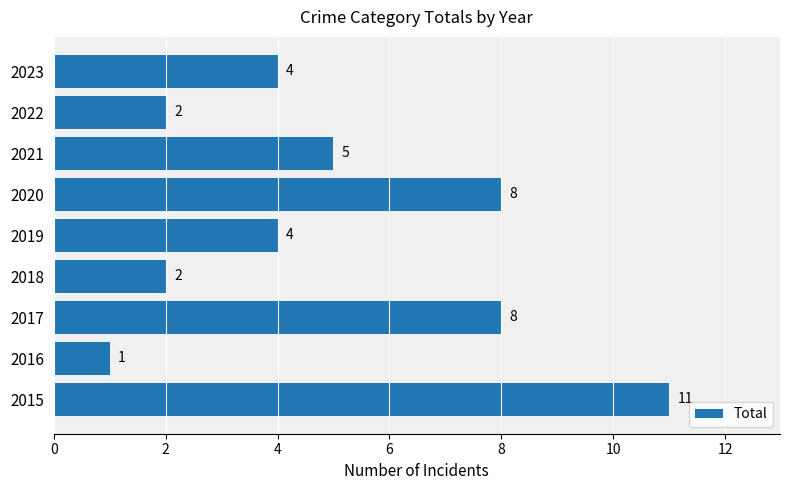

Is it true that the value at 2018 is 2?

True